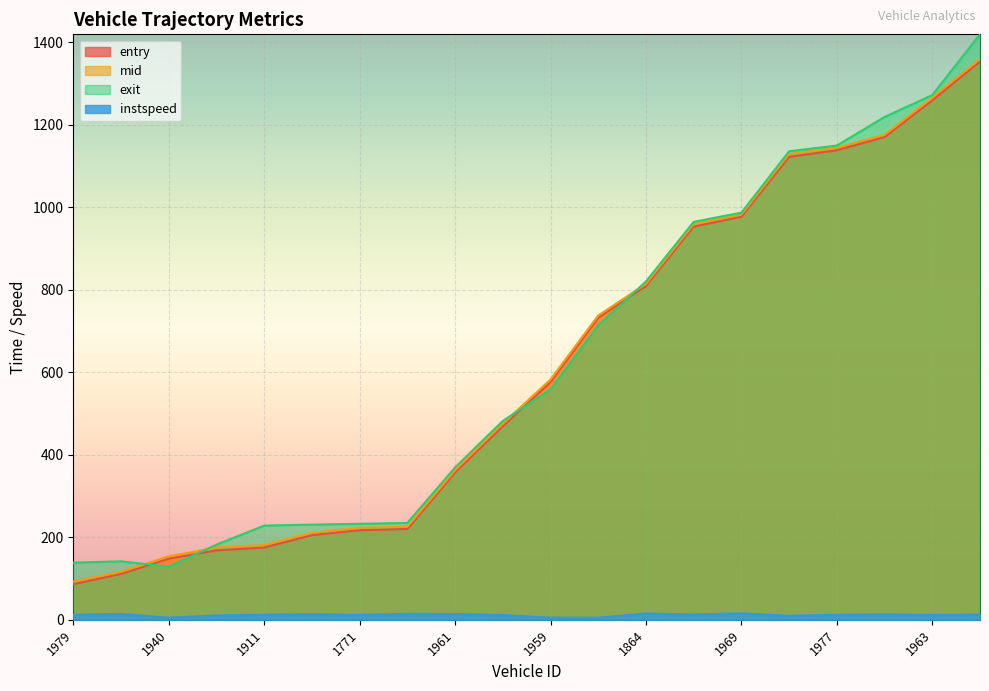

Which label corresponds to the largest value in the chart?

1914